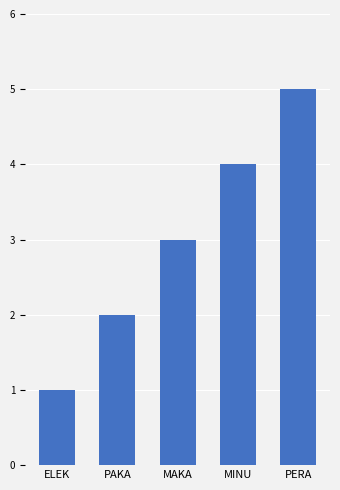

Approximately how many times larger is the value at PAKA compared to PERA?

0.4